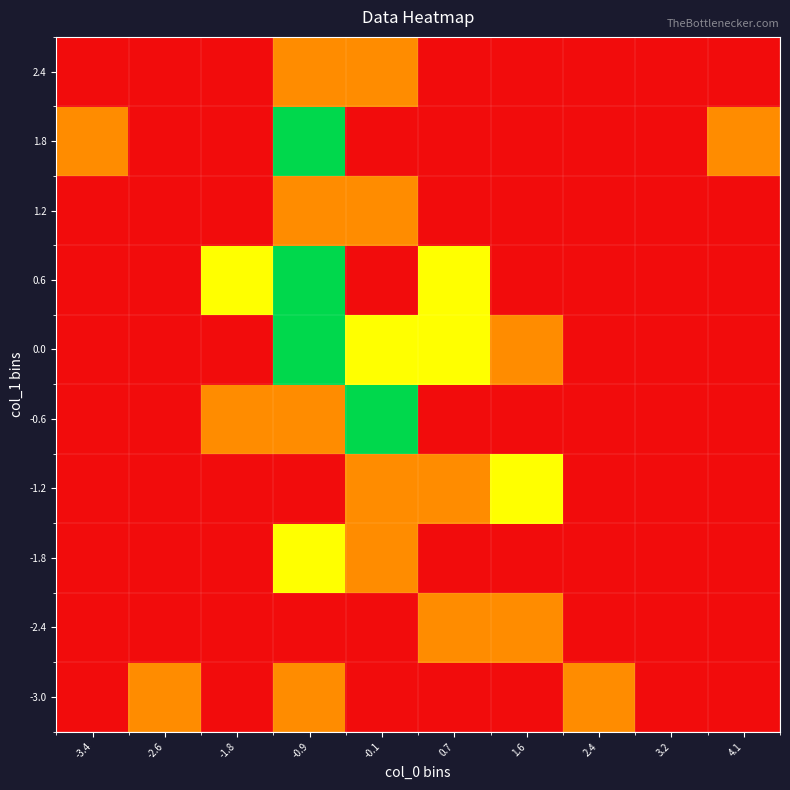

Which category has the lowest value across all series?

-3.4